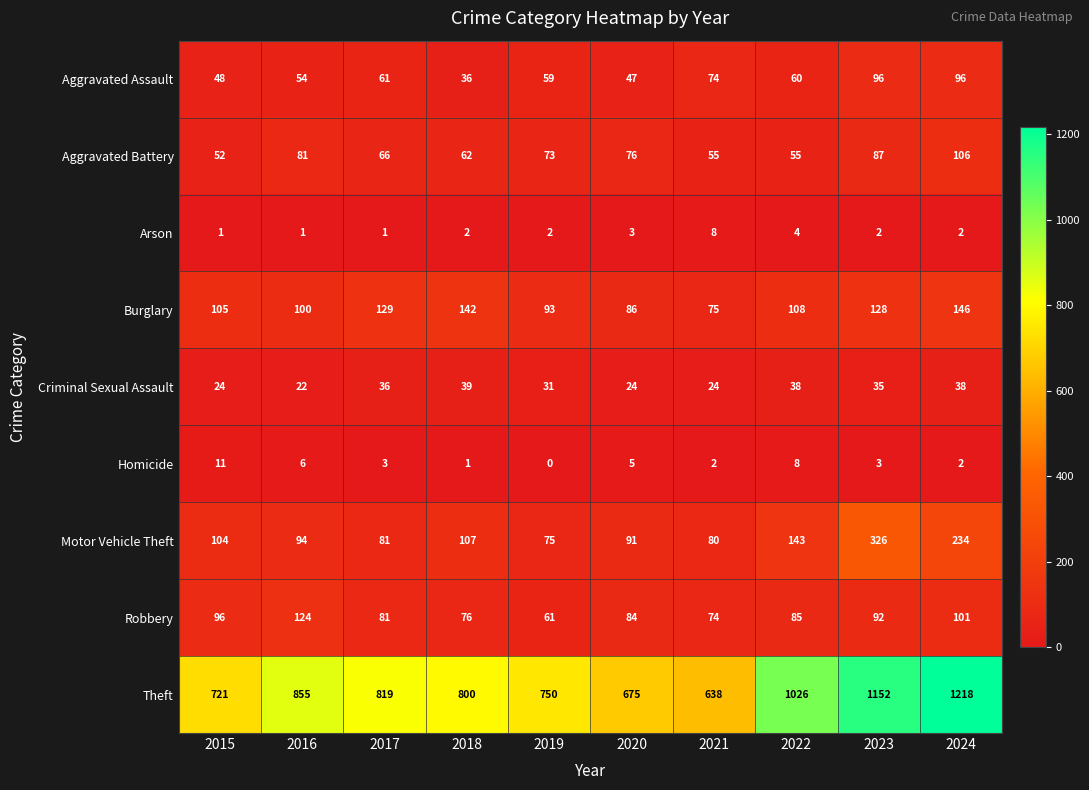

At which label does Criminal Sexual Assault reach its minimum?

2016